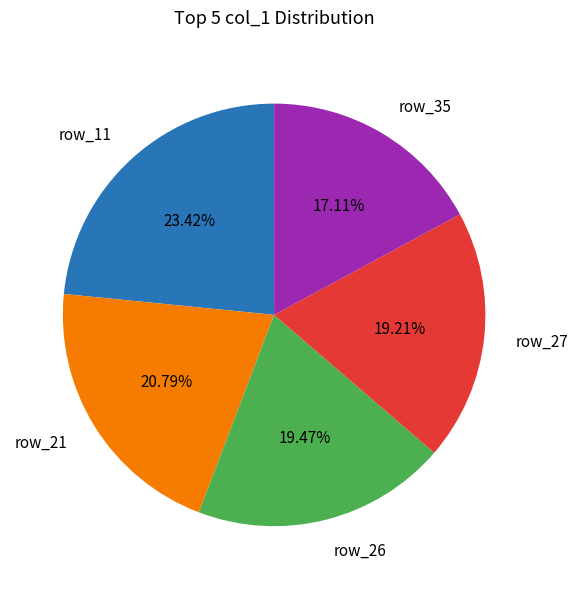

Is there any slice that represents more than half of the pie?

No